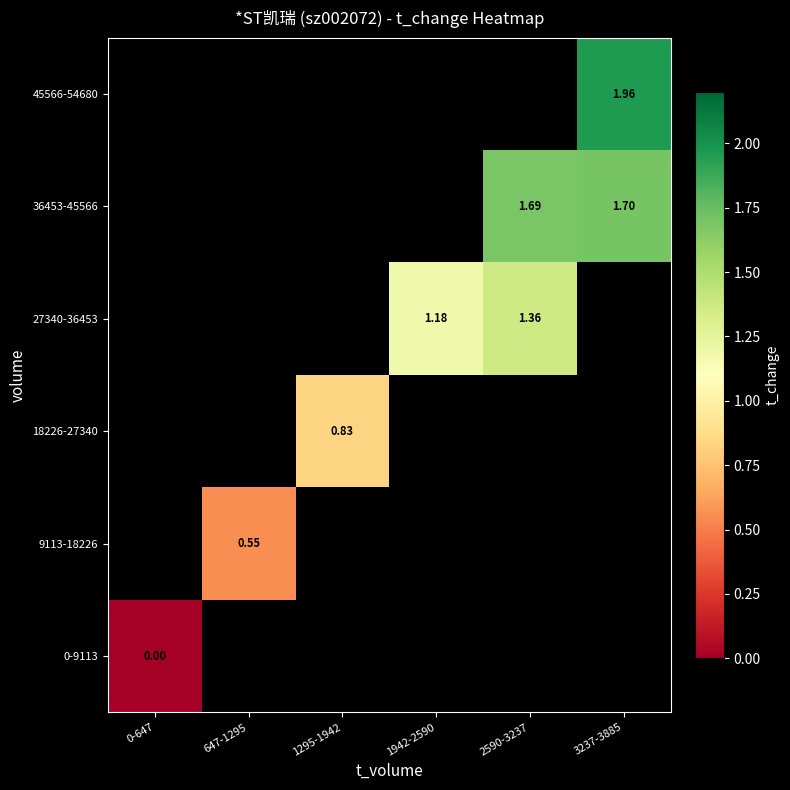

At how many categories does at least one series exceed 0?

5